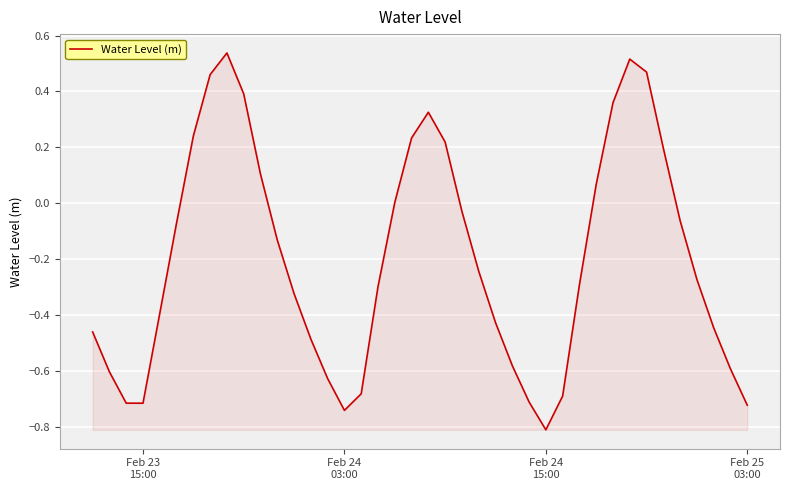

What is the sum of all values?

-8.0